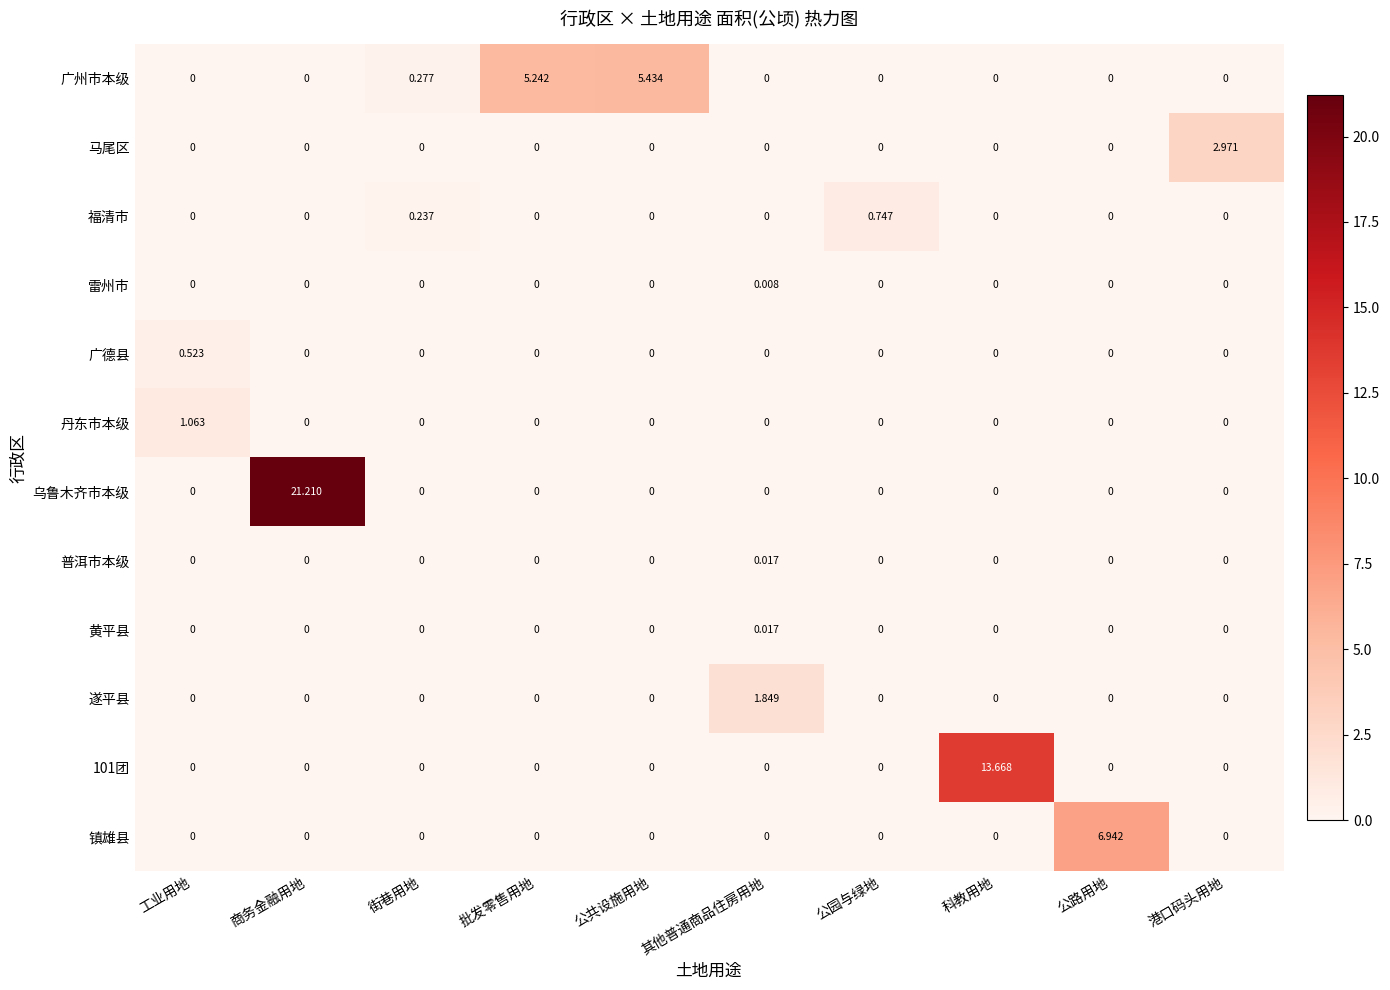

Which series changed the most between 公园与绿地 and 公路用地?

镇雄县